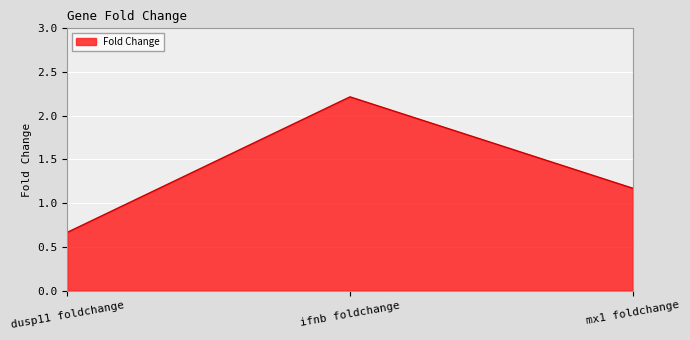

Where is the data nearest to the value 1?

mx1 foldchange